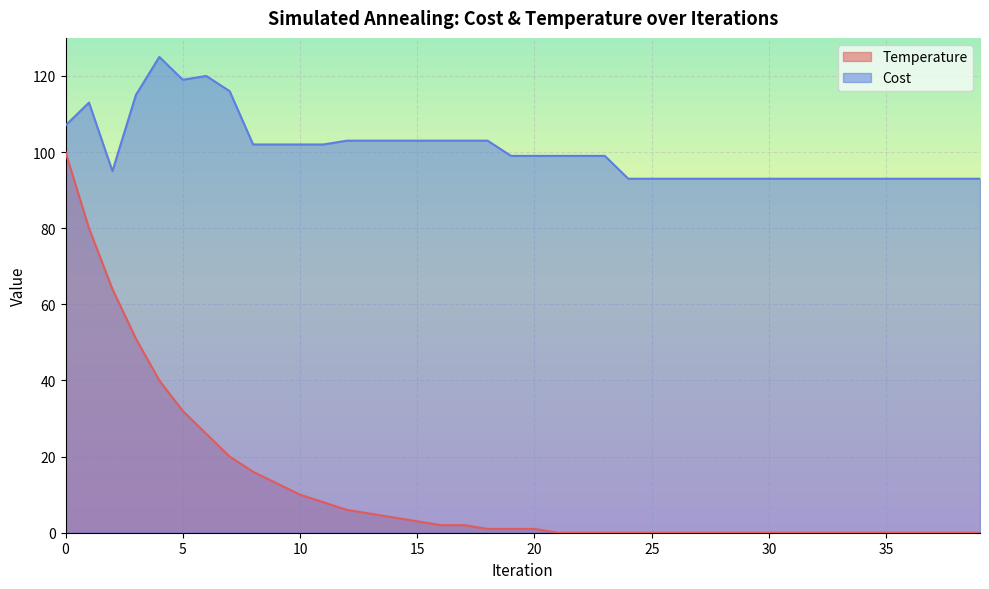

What is the value of the Cost point at the 17th from the left?

103